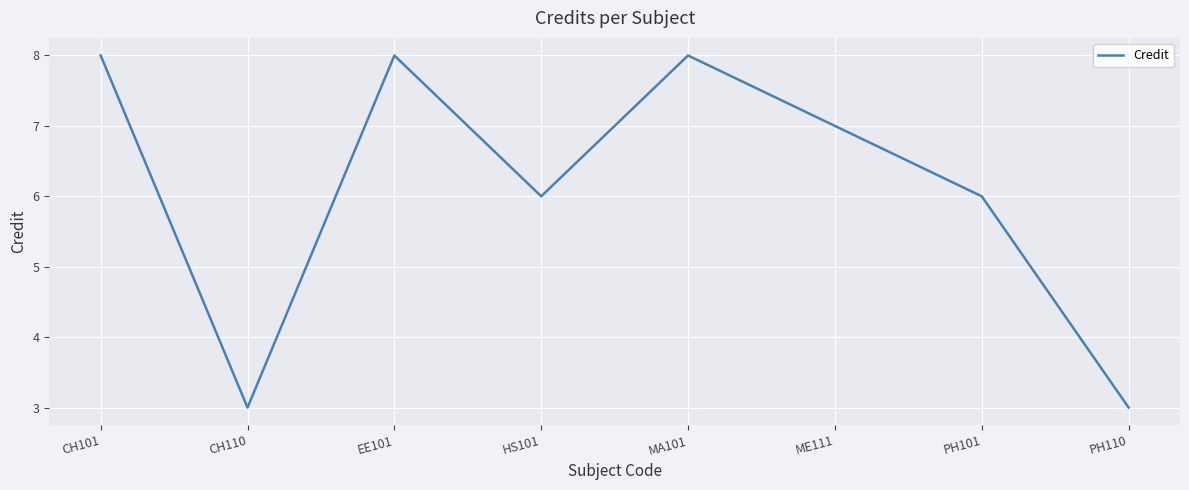

Does the chart have visible grid lines?

Yes